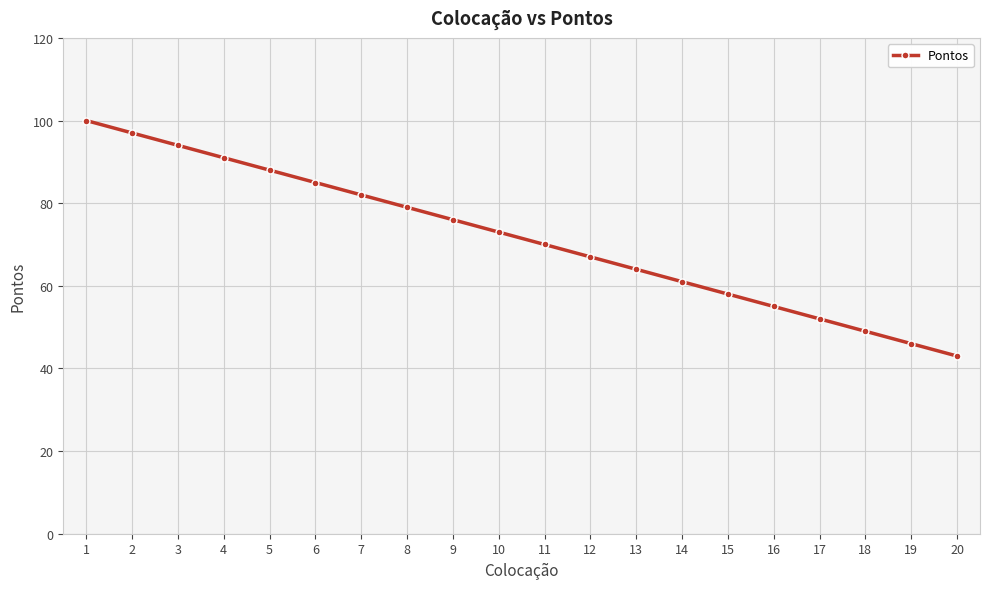

The value at 17 is 52. True or false?

True